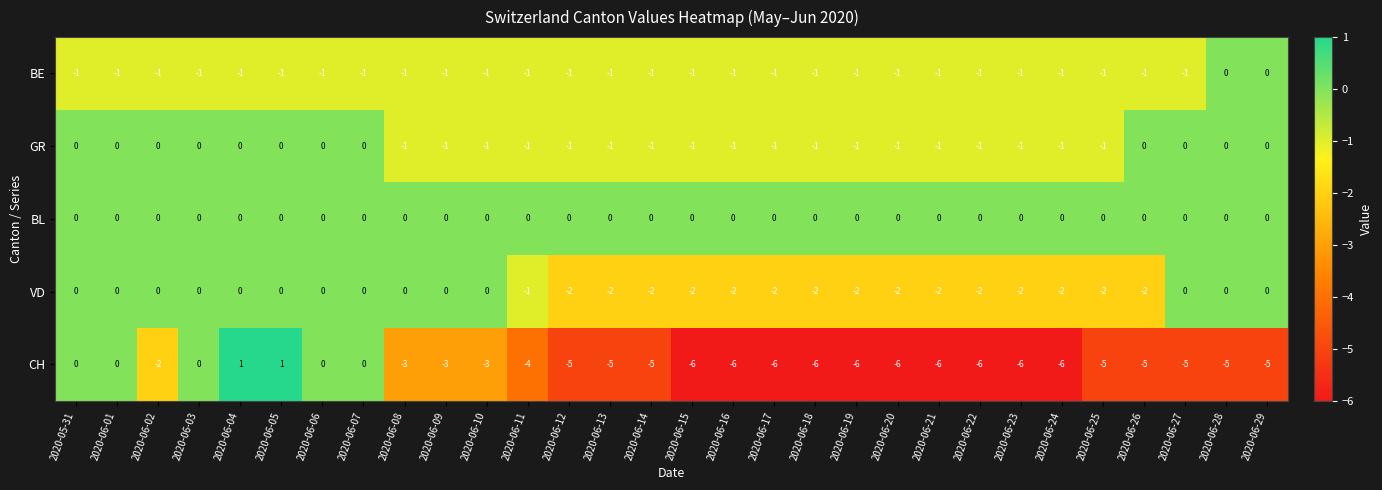

What is the minimum value shown in the chart?

-6